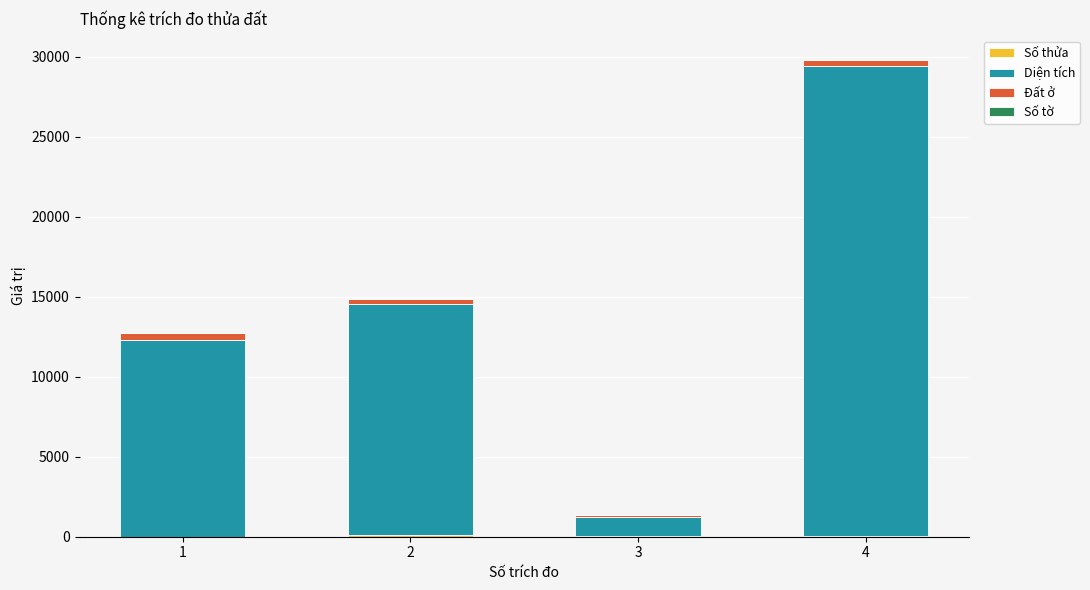

At which category is the sum across all series the highest?

4